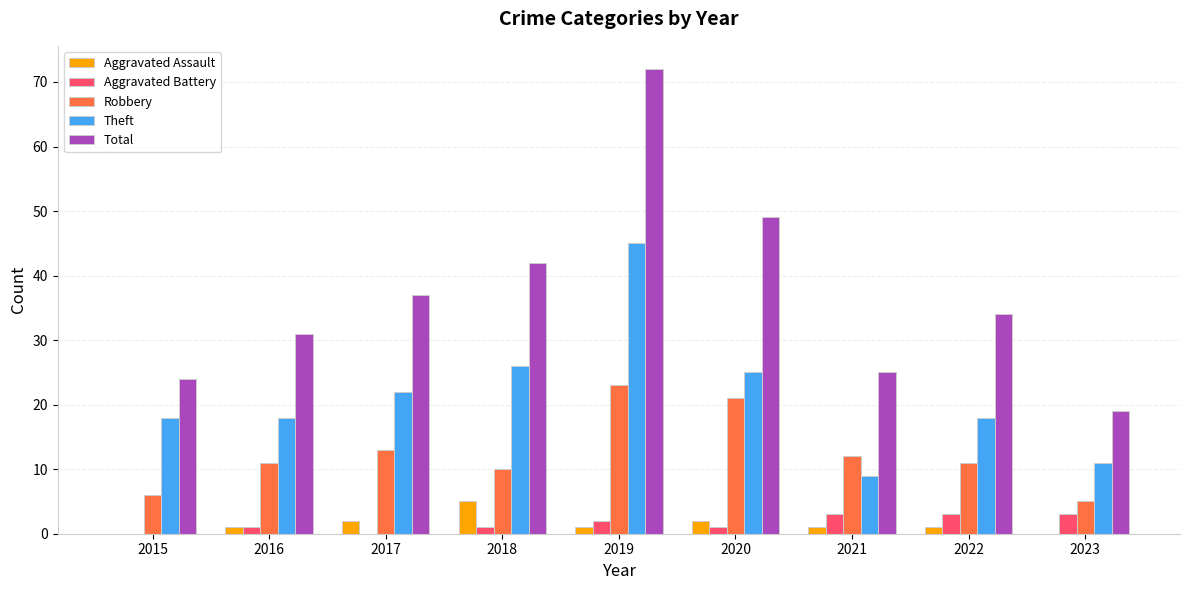

Which series has the largest range (max minus min)?

Total